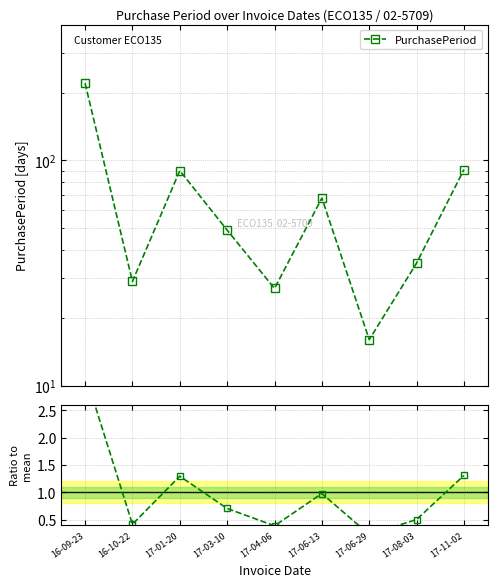

Which label corresponds to the largest value in the chart?

16-09-23